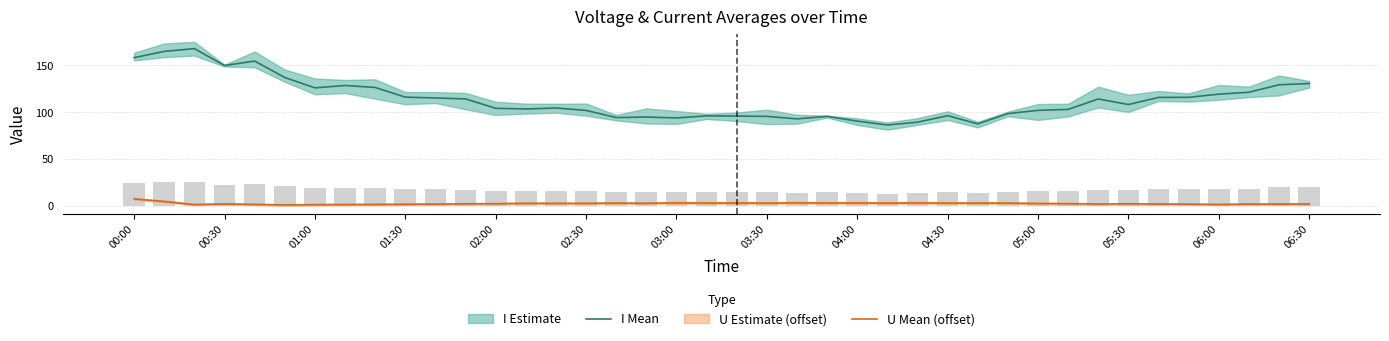

What is the total value across all series at 01:00?

126.9